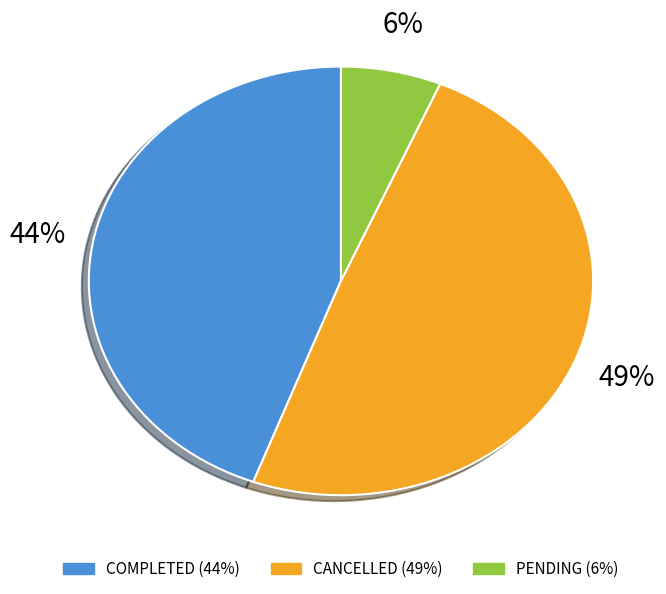

To the nearest percent, what is the difference between the largest and smallest slice percentages?

43%